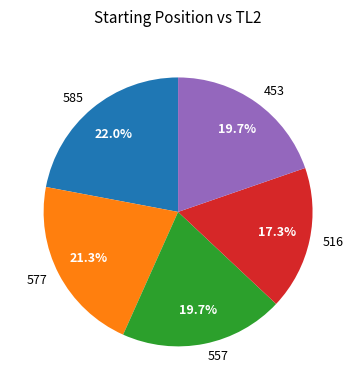

Which has a higher value, 453 or 577?

577